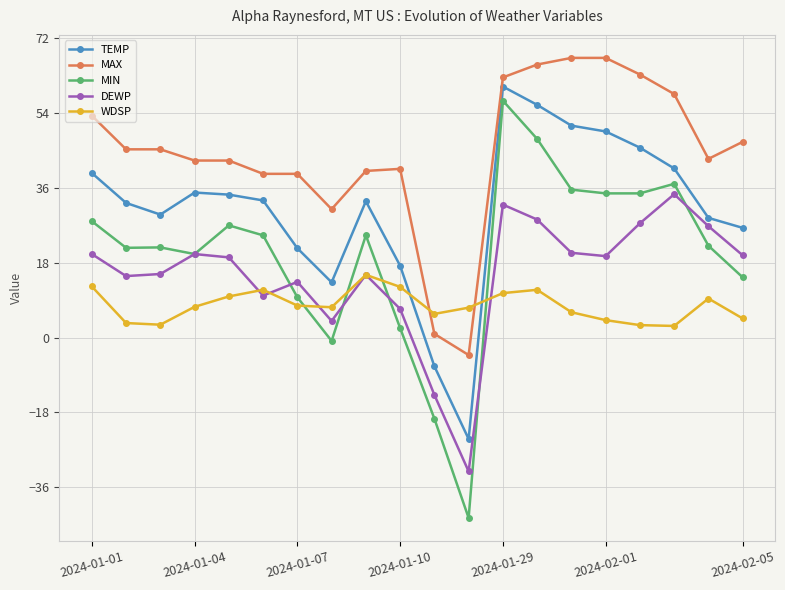

What is the value of the MIN point at the 2nd from the left?

21.6